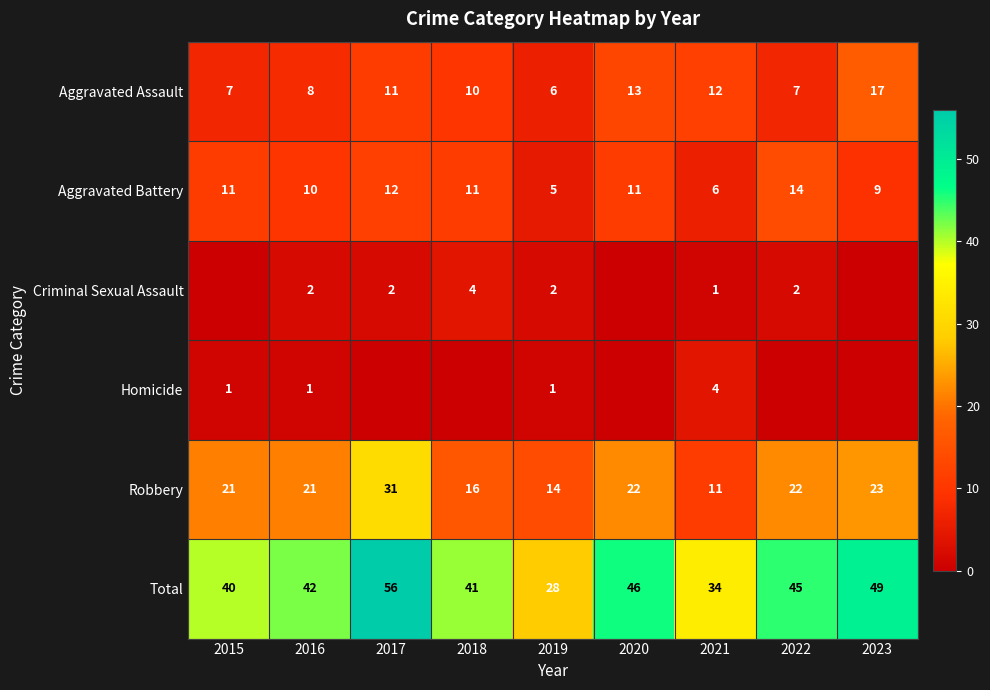

What is the difference between the highest and lowest values at 2019?

27